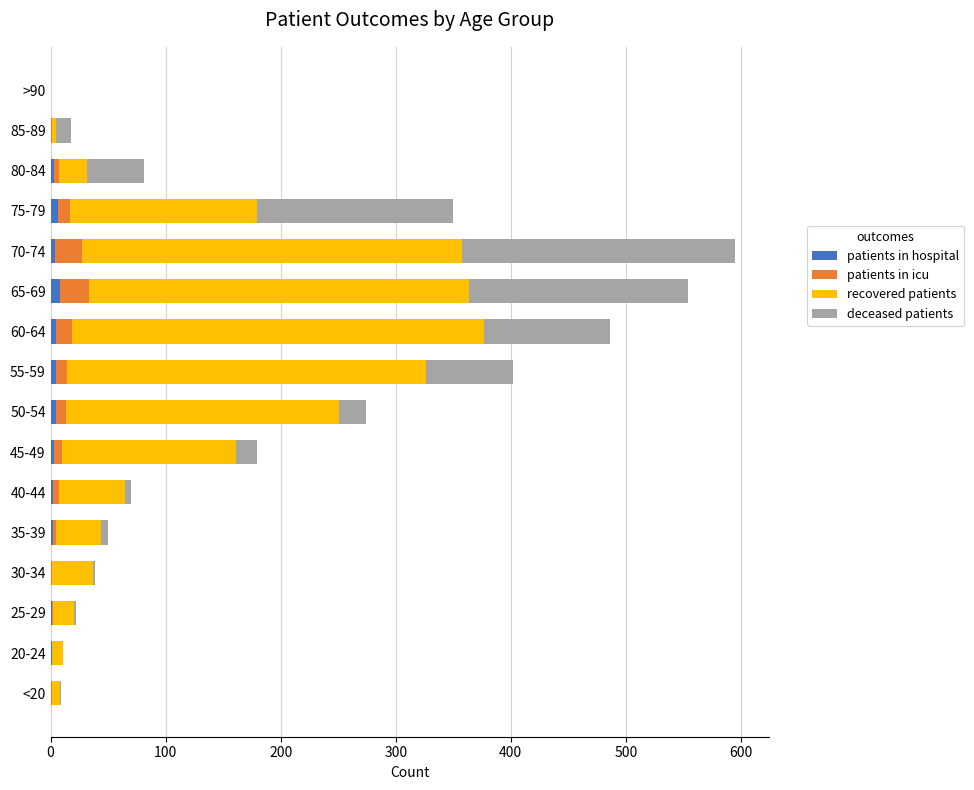

What is the value of the deceased patients bar at the 4th from the left?

2